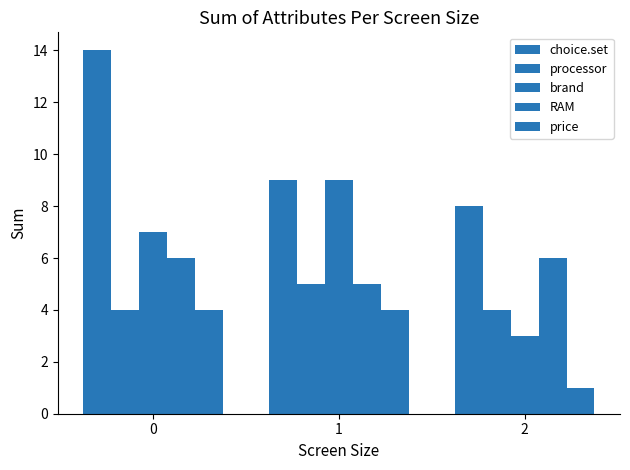

Between 1 and 2, which series saw the biggest shift?

brand